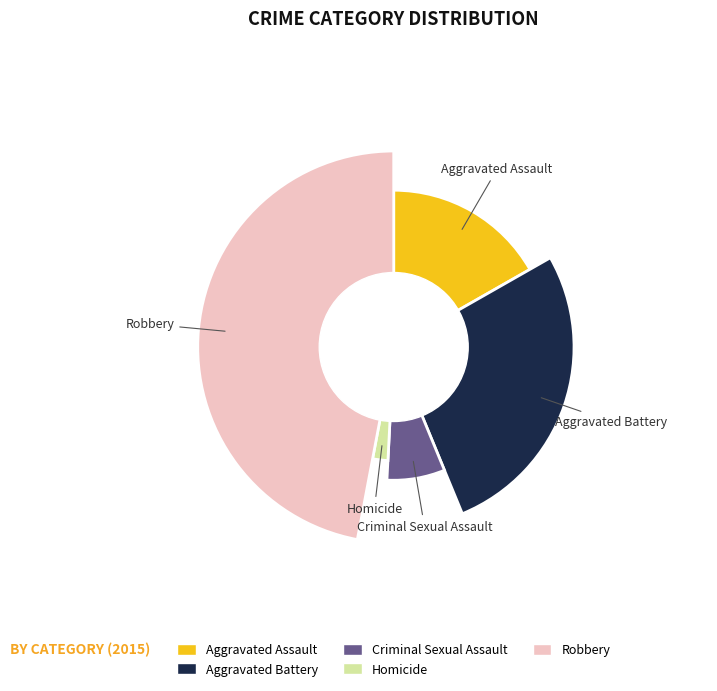

Which has a higher value, Homicide or Robbery?

Robbery